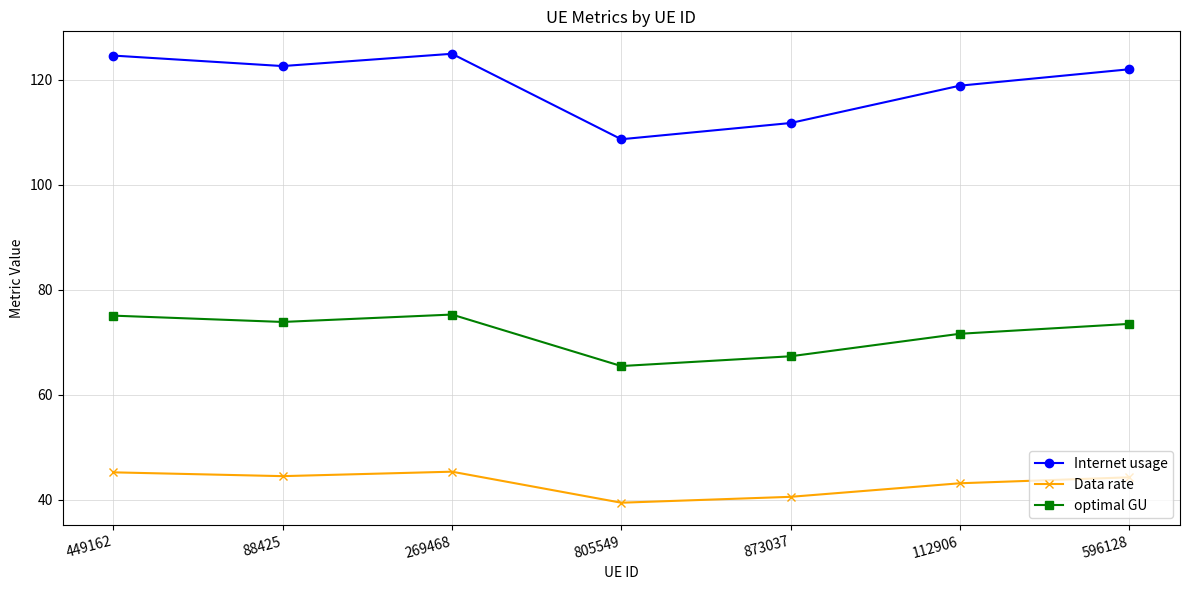

Which category has the lowest value in the Internet usage series?

805549